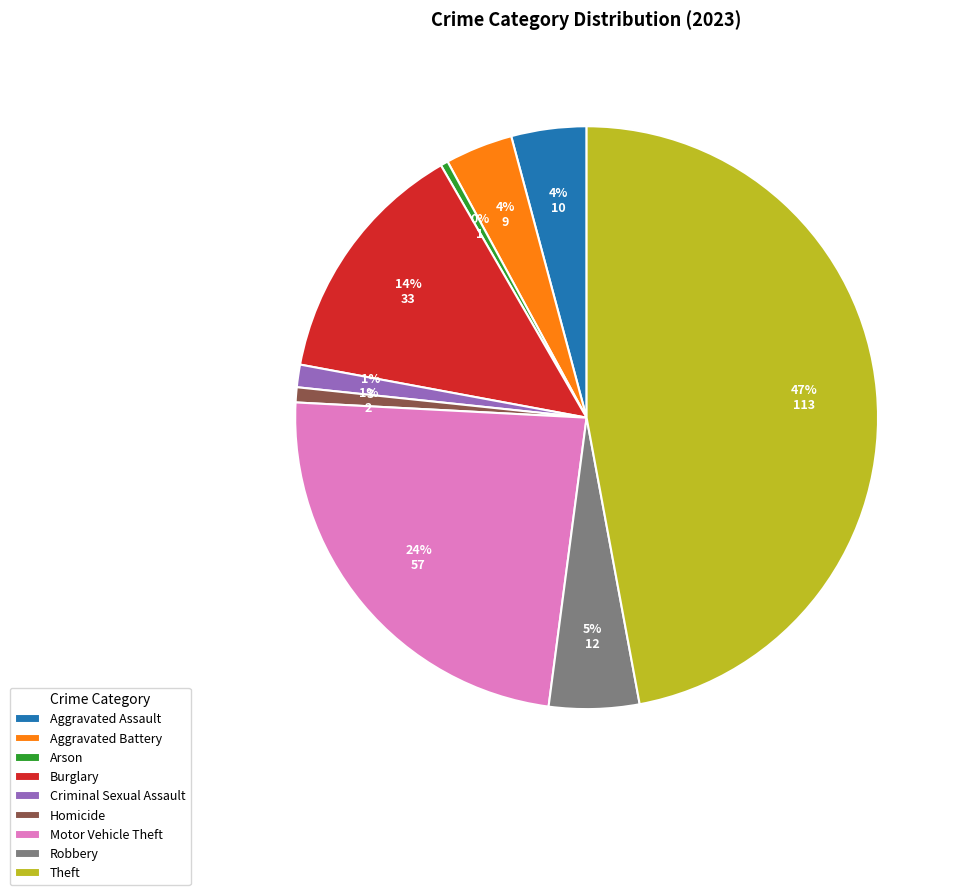

What is the ratio of the value at Motor Vehicle Theft to the value at Burglary?

1.7